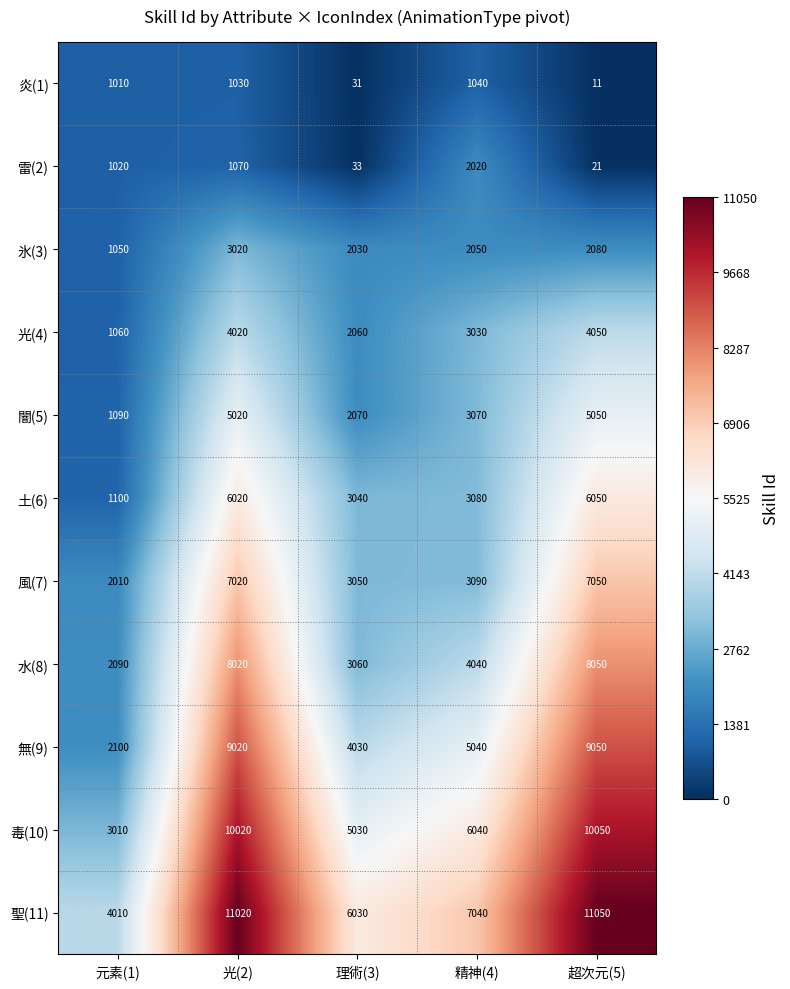

Which series has the largest total across all categories?

聖(11)